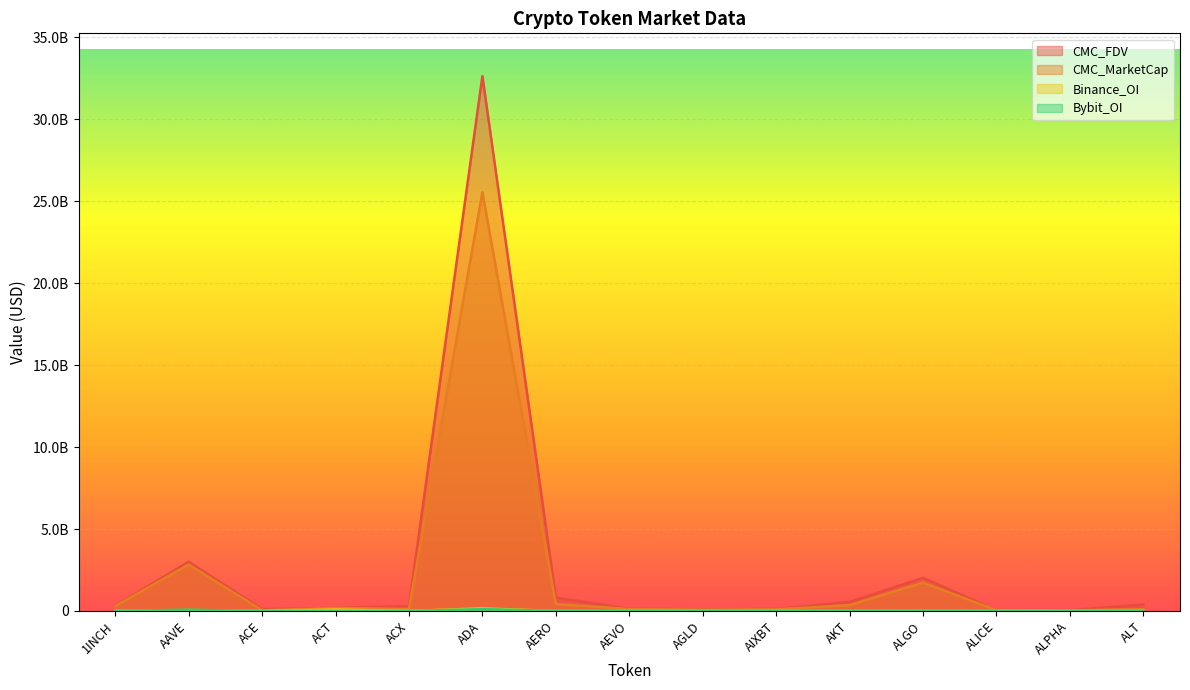

What is the spread (max minus min) of values at AERO?

813638607.8